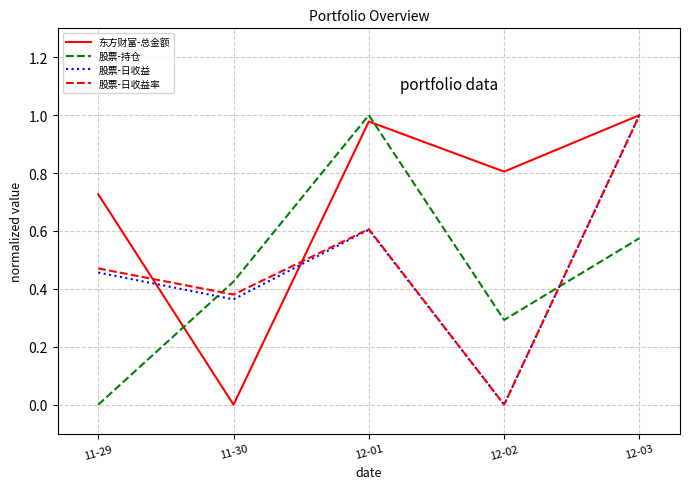

How many interior local valleys does the 股票-持仓 series have?

1